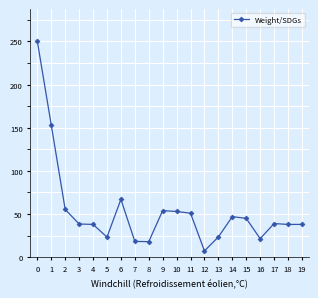

What is the sum of all values?

1078.8